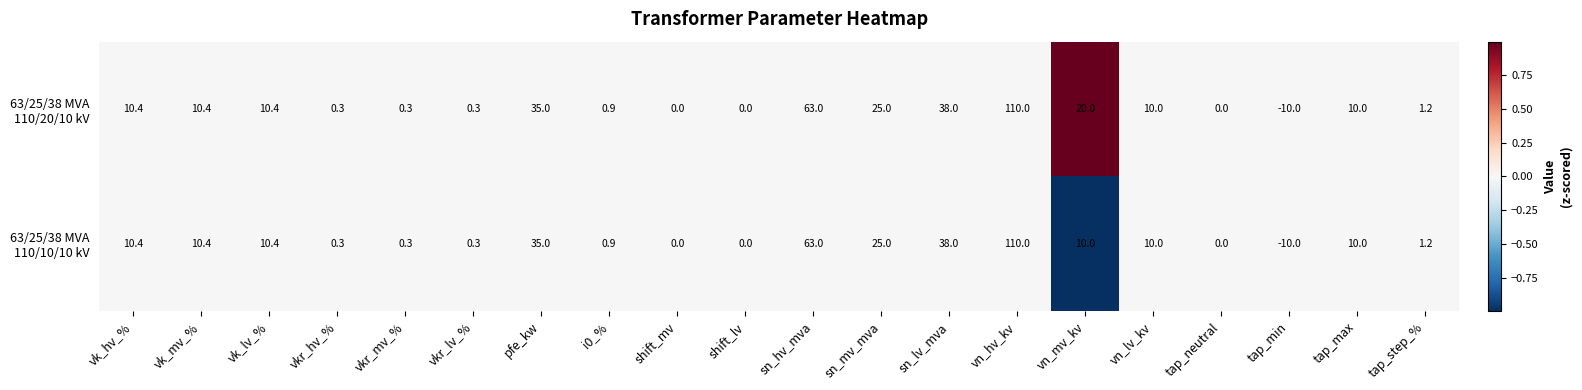

What is the greatest value displayed?

110.0